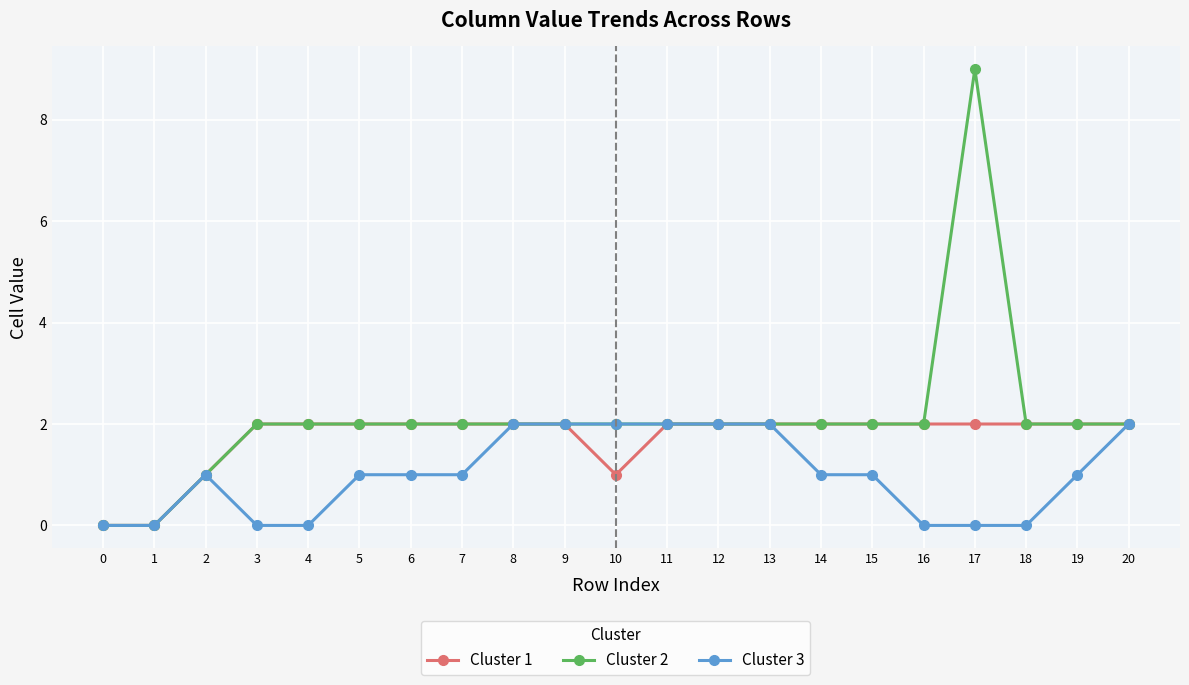

Reading left to right, extract all data points from this chart.

Cluster 1: 0	0	1	2	2	2	2	2	2	2	1	2	2	2	2	2	2	2	2	2	2
Cluster 2: 0	0	1	2	2	2	2	2	2	2	2	2	2	2	2	2	2	9	2	2	2
Cluster 3: 0	0	1	0	0	1	1	1	2	2	2	2	2	2	1	1	0	0	0	1	2